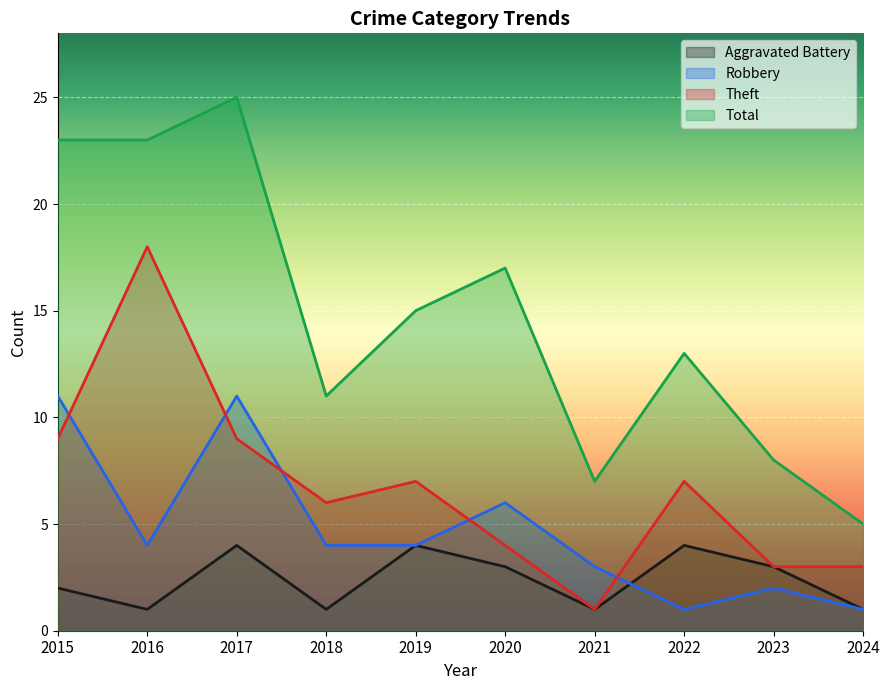

What is the difference between the highest and lowest values at 2017?

21